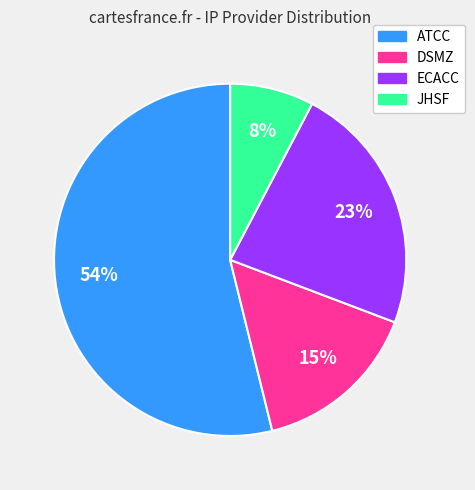

Which has a higher value, ECACC or DSMZ?

ECACC